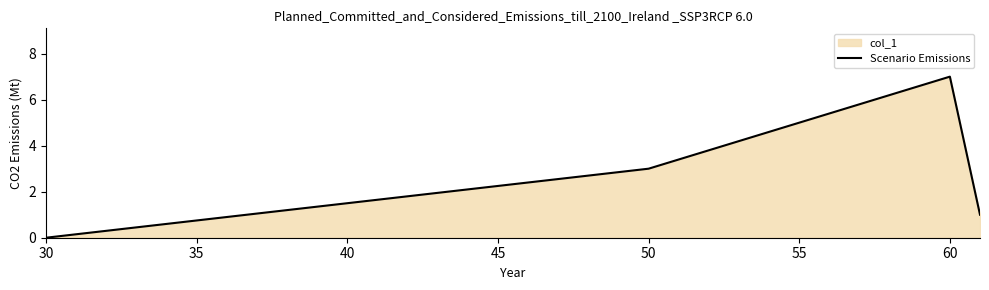

Where is the first local maximum?

60